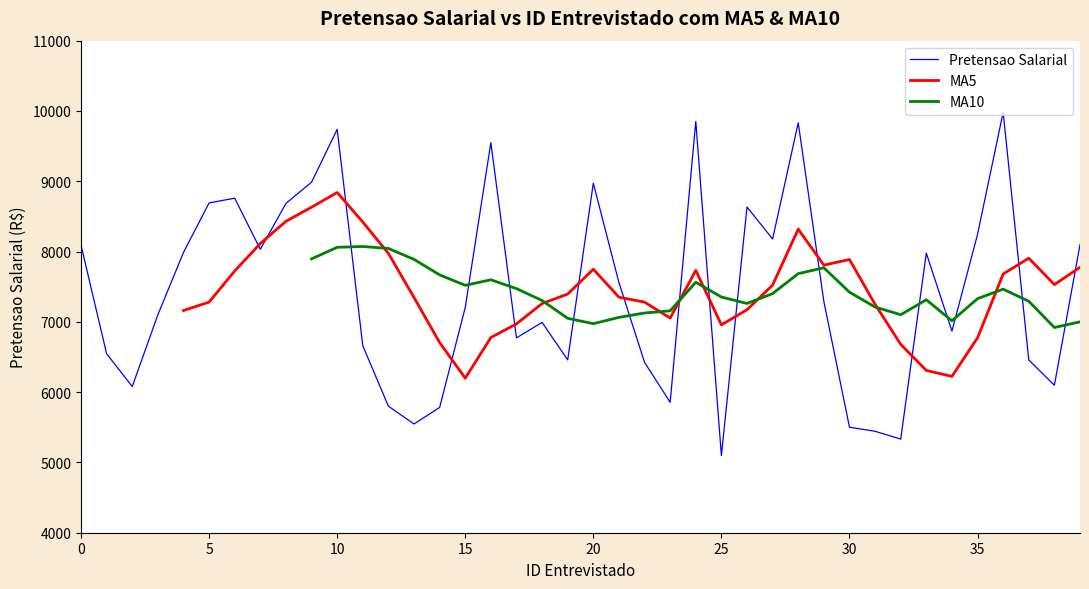

Is the value of Pretensao Salarial at 30 greater than the value of MA10 at 18?

Yes